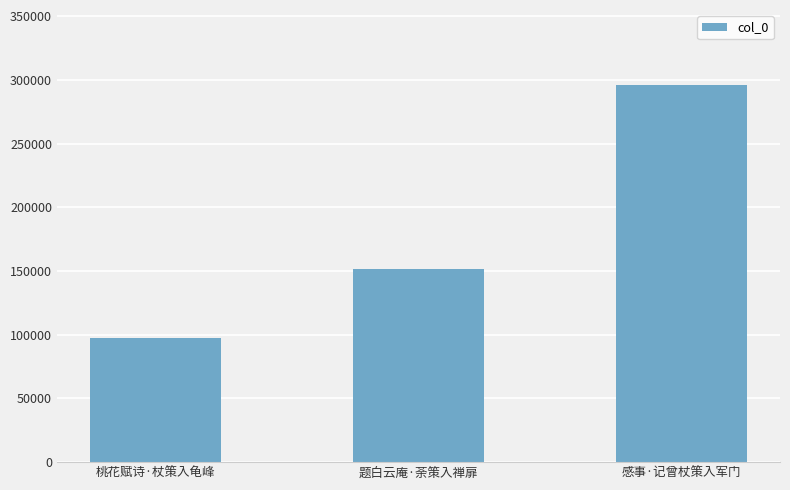

What is the greatest value displayed?

295621